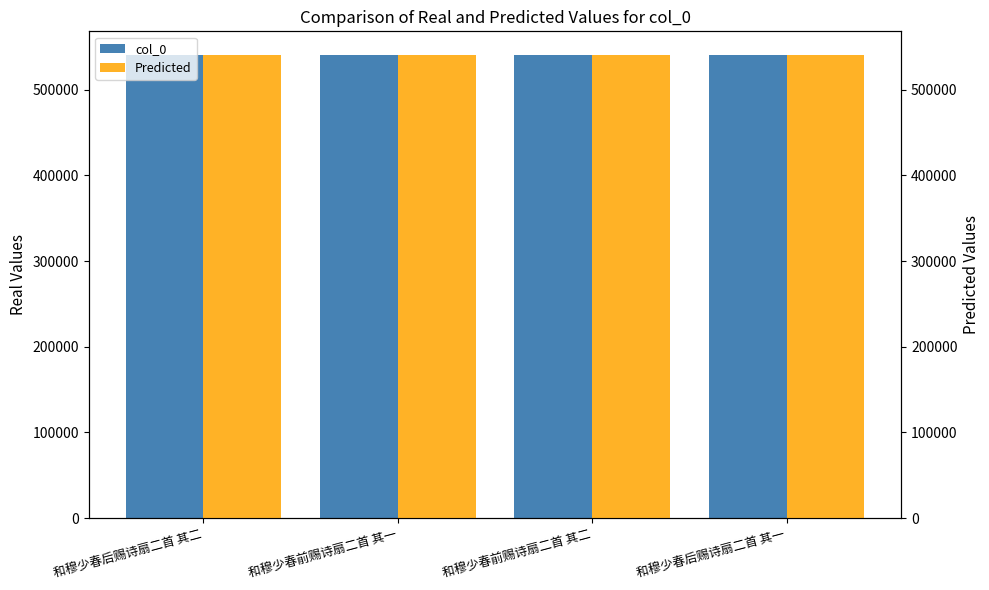

What is the lowest value of the col_0 series?

541059